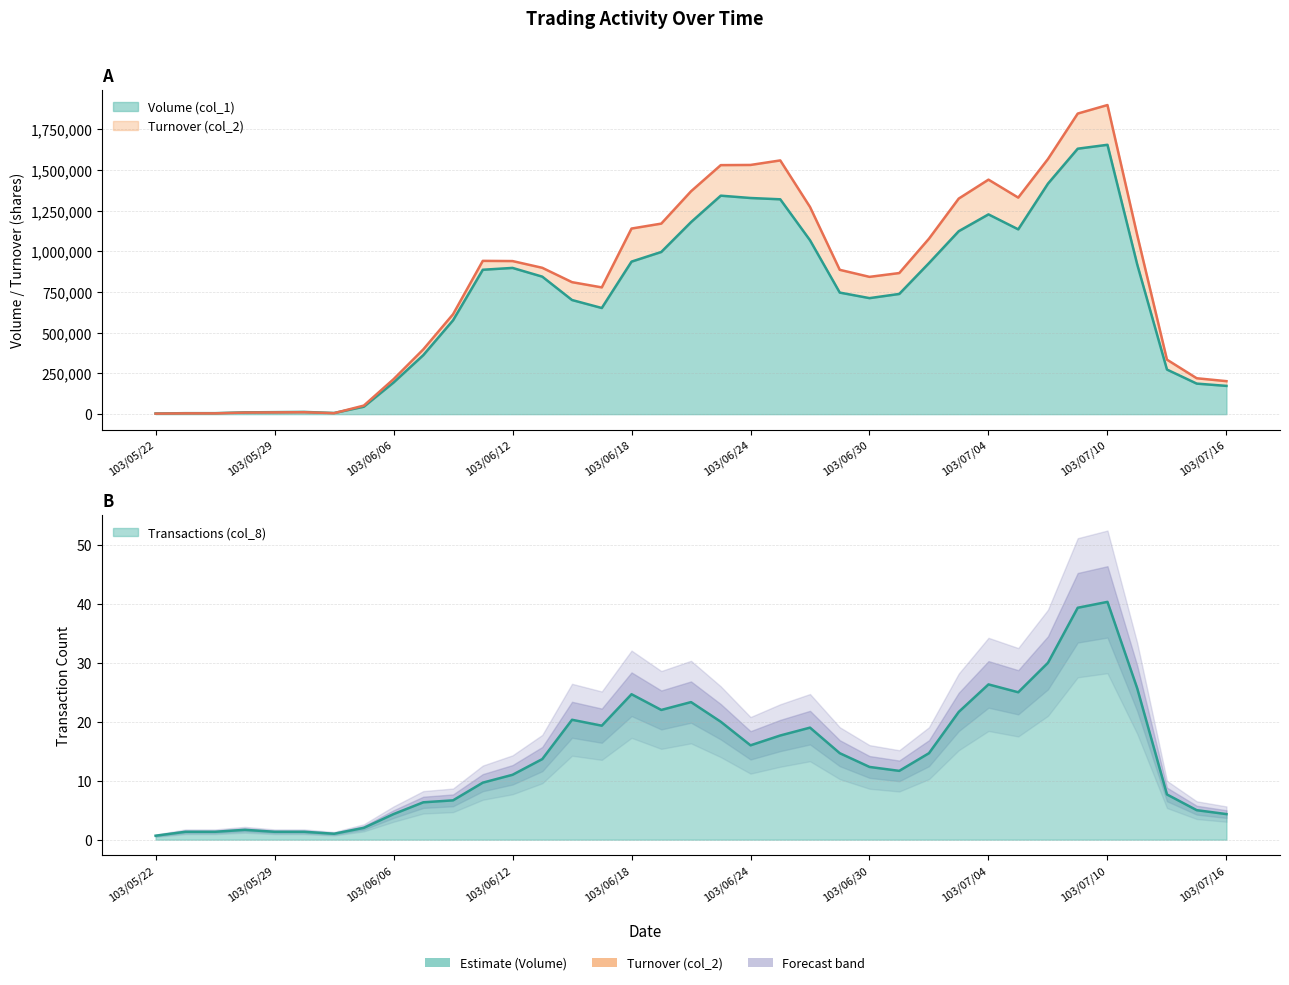

What is the label of the 11th point from the left?

10